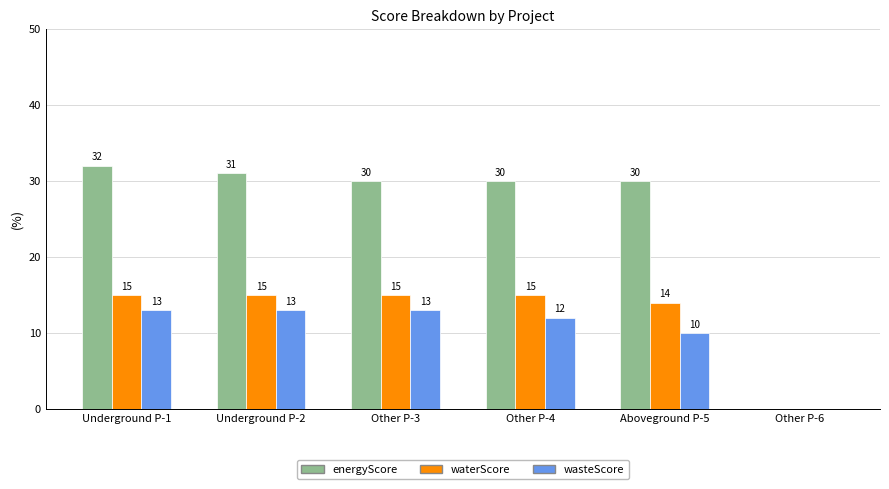

Is it true that energyScore equals -21 at Other P-6?

False